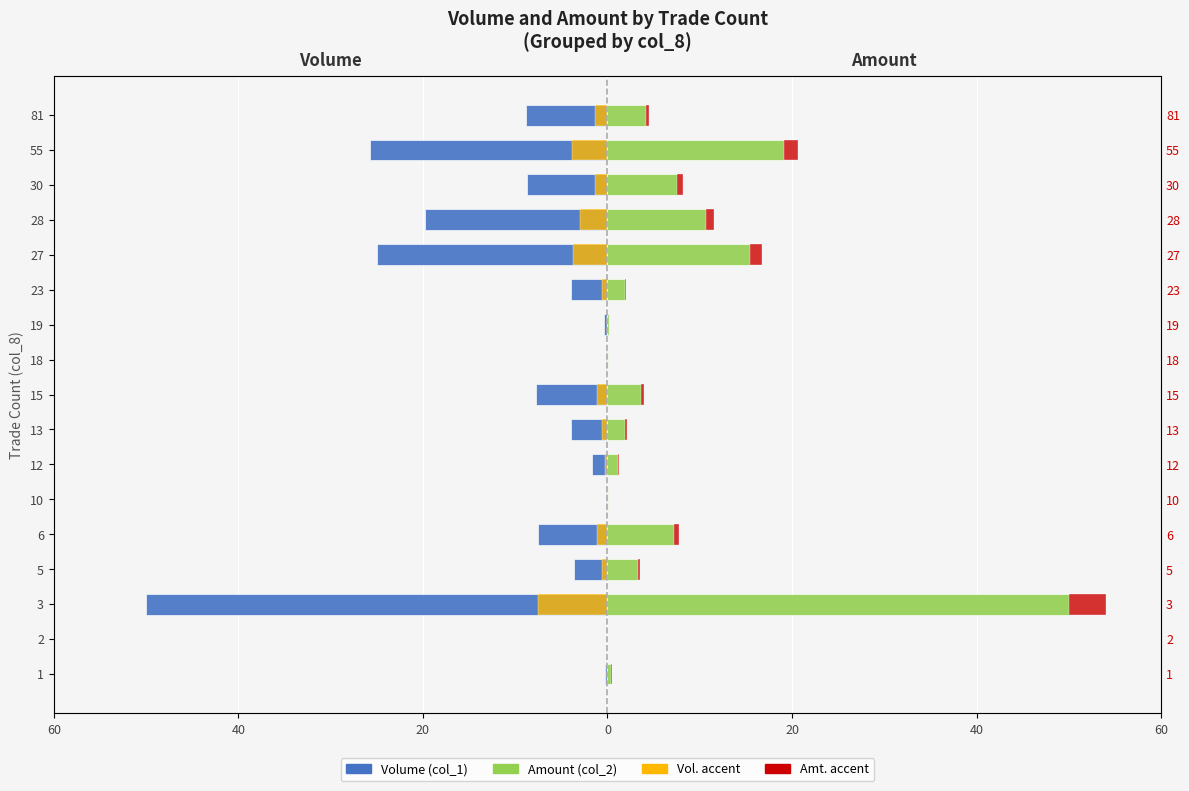

How many bars are there in total?

68